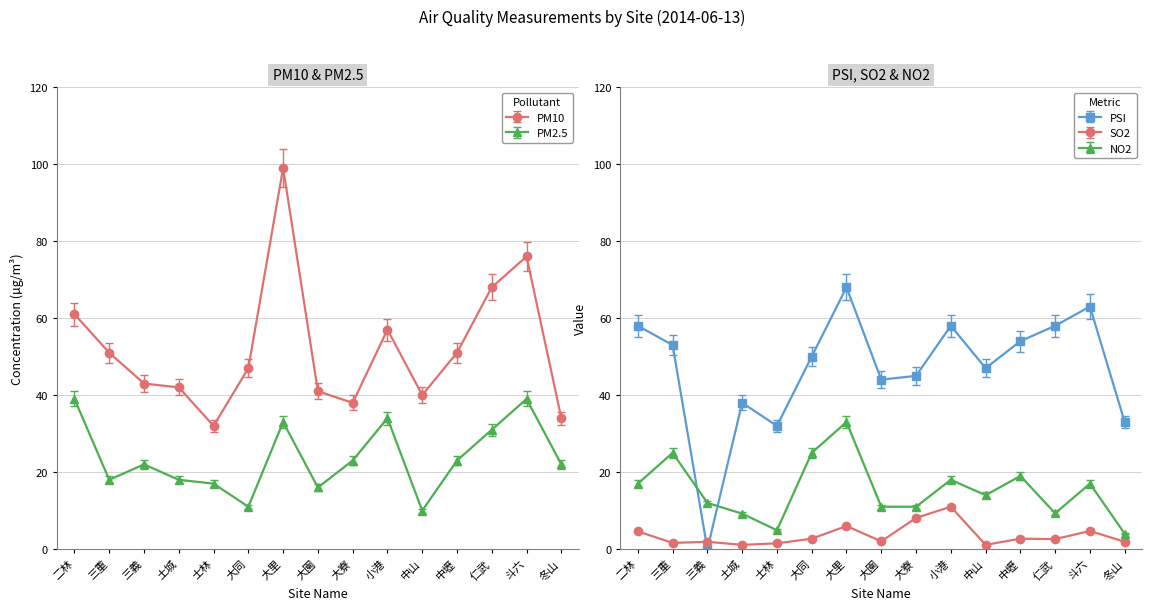

Which series has the widest spread of values?

PSI